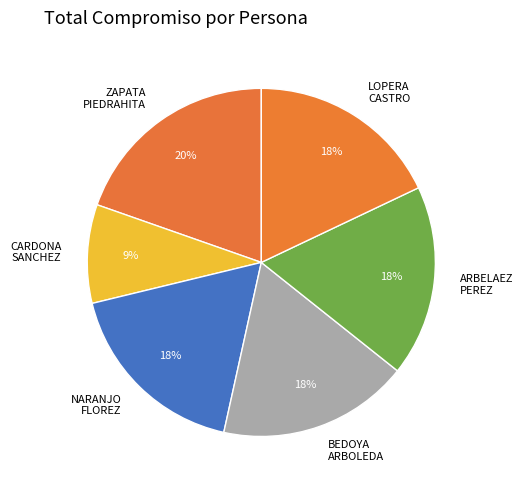

Is there a majority slice in this chart?

No